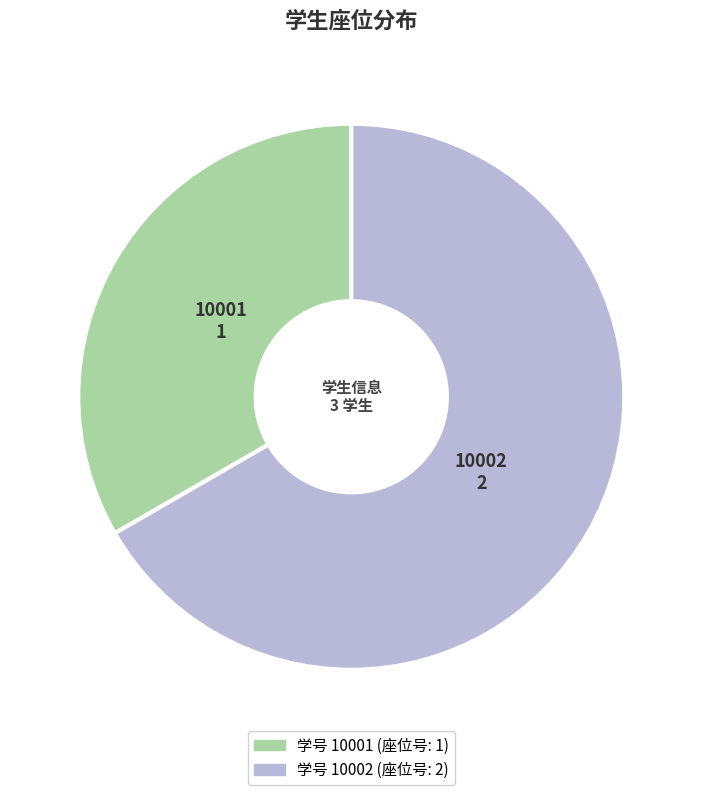

Does any single category account for the majority?

Yes